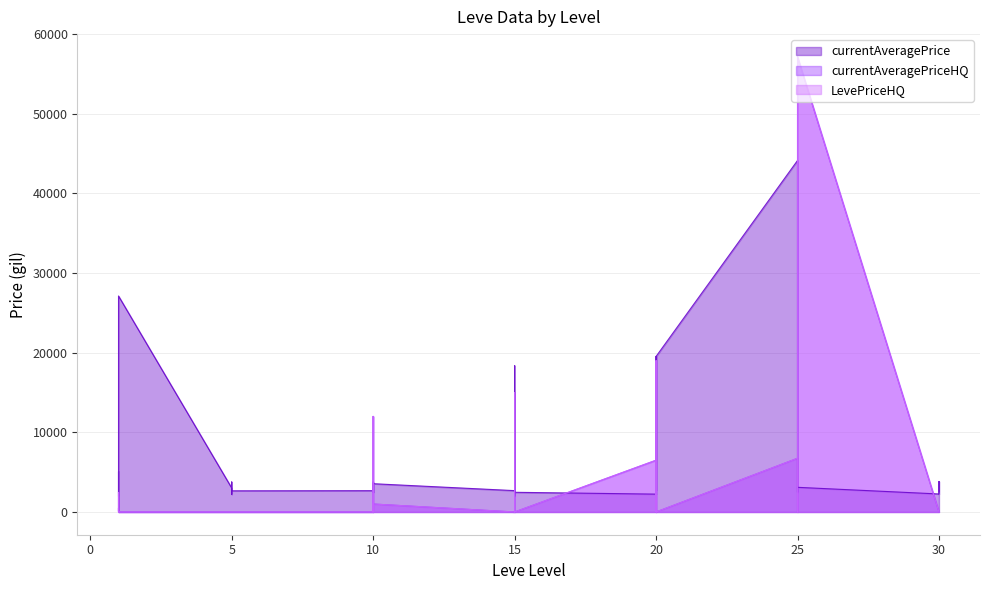

Rank the categories by currentAveragePrice value from highest to lowest.

25, 1, 20, 20, 15, 1, 30, 10, 5, 20, 10, 25, 25, 25, 5, 25, 20, 5, 15, 10, 5, 5, 30, 15, 10, 10, 1, 25, 15, 10, 30, 30, 20, 20, 15, 5, 1, 1, 15, 1